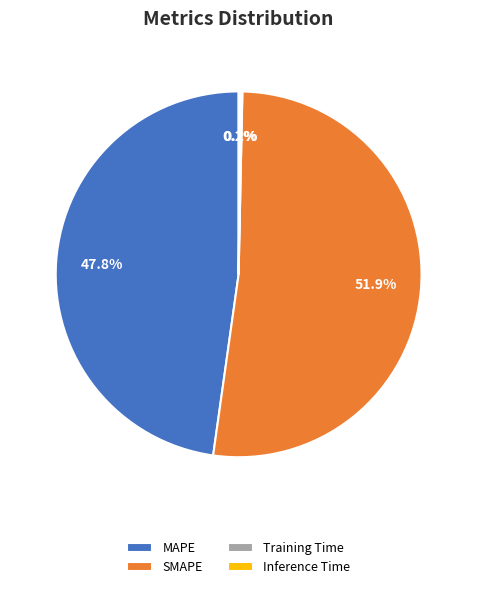

What is the largest slice in the pie chart?

SMAPE